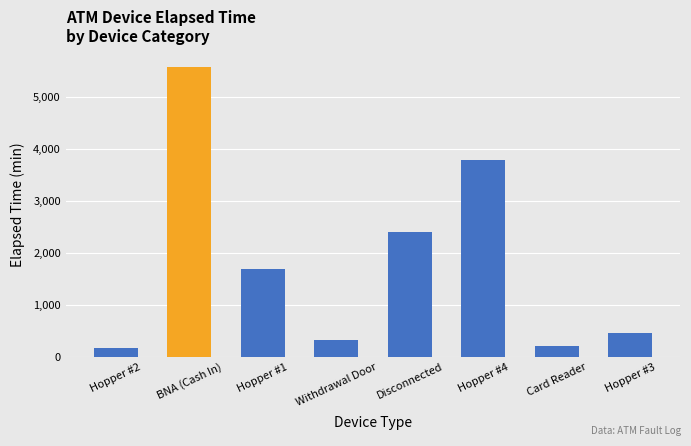

The chart shows a value of 566 at Withdrawal Door. True or false?

False